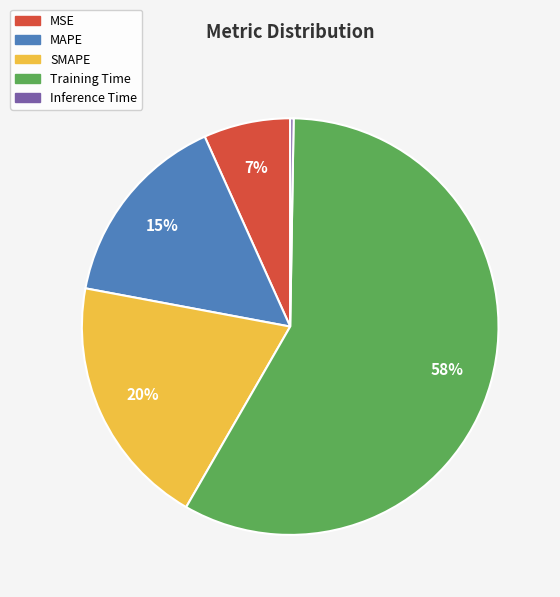

Which category accounts for the majority?

Training Time